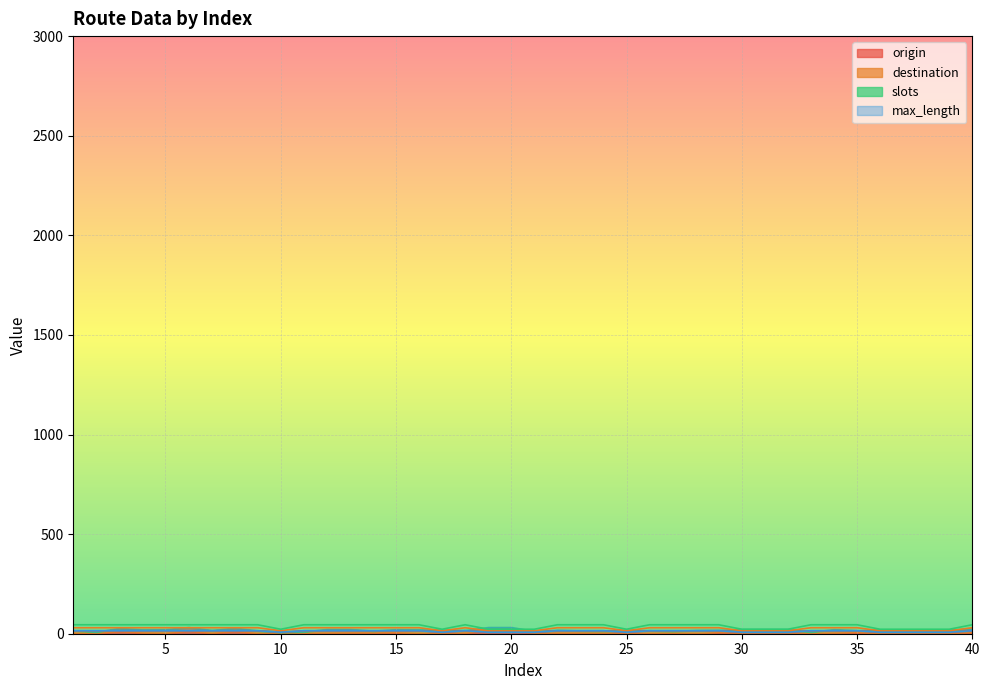

At which category is the sum across all series the highest?

1